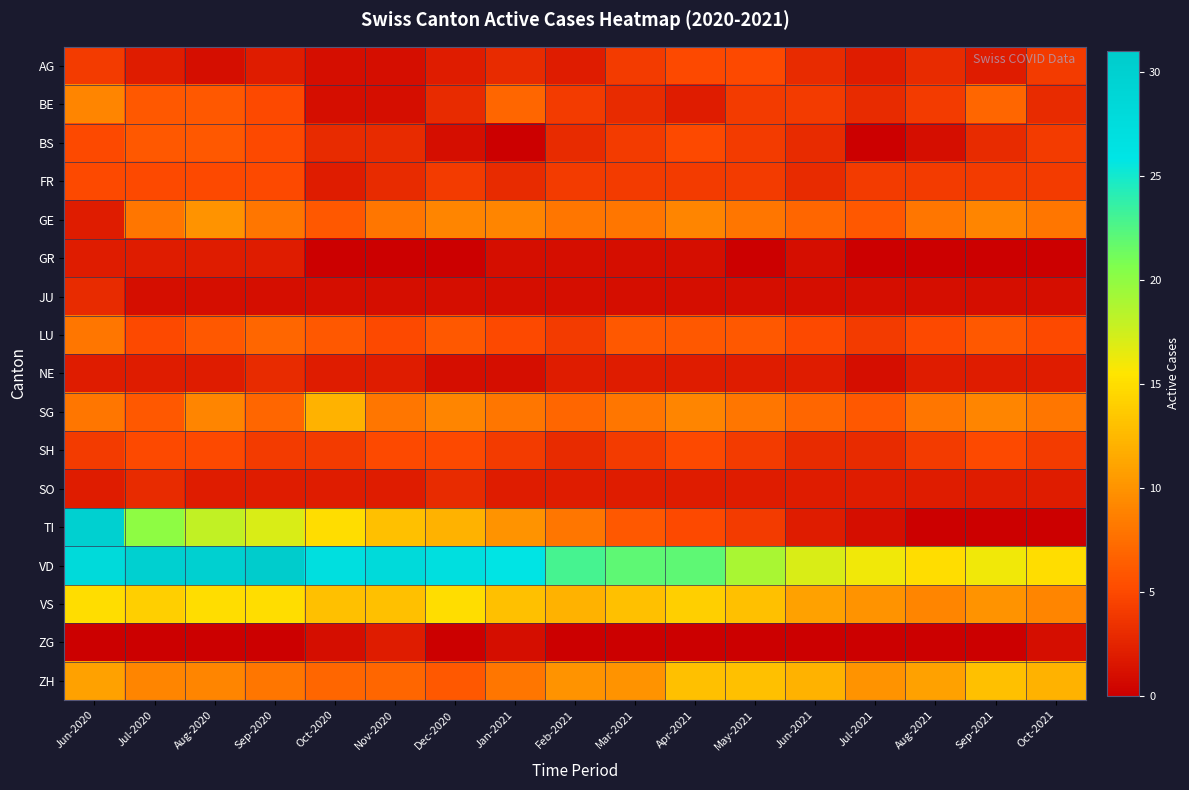

What is the total value across all series at May-2021?

97